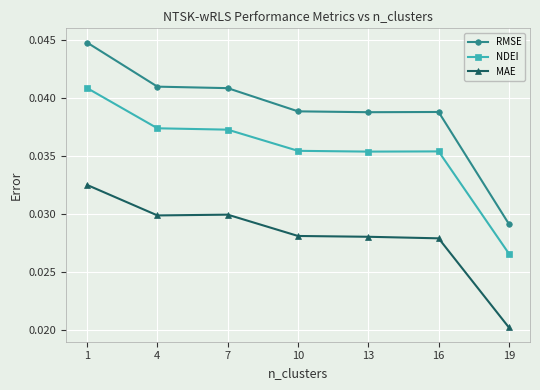

Which series changed the most between 7 and 19?

RMSE